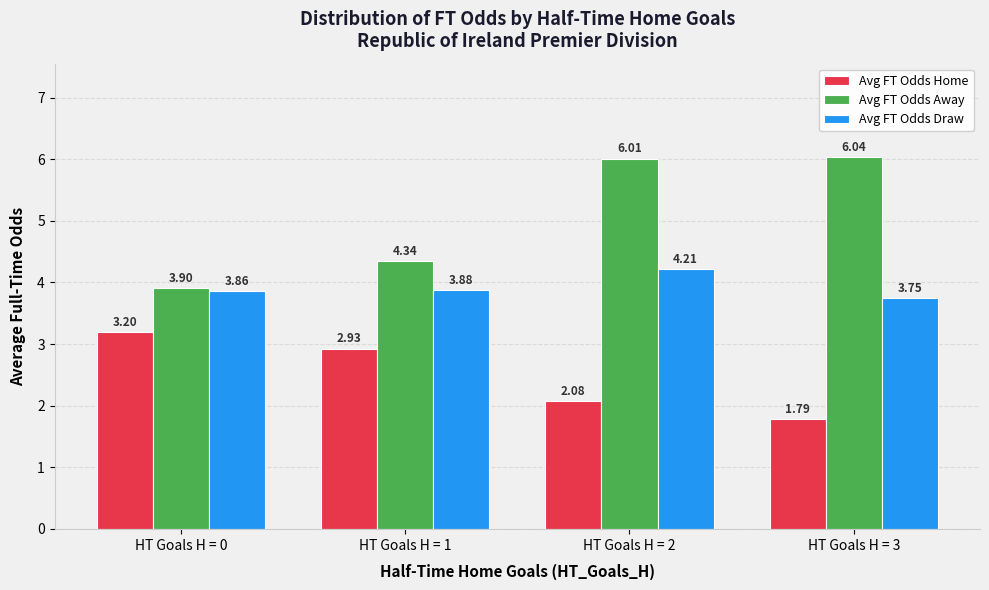

Which series changed the most between HT Goals H = 1 and HT Goals H = 2?

Avg FT Odds Away